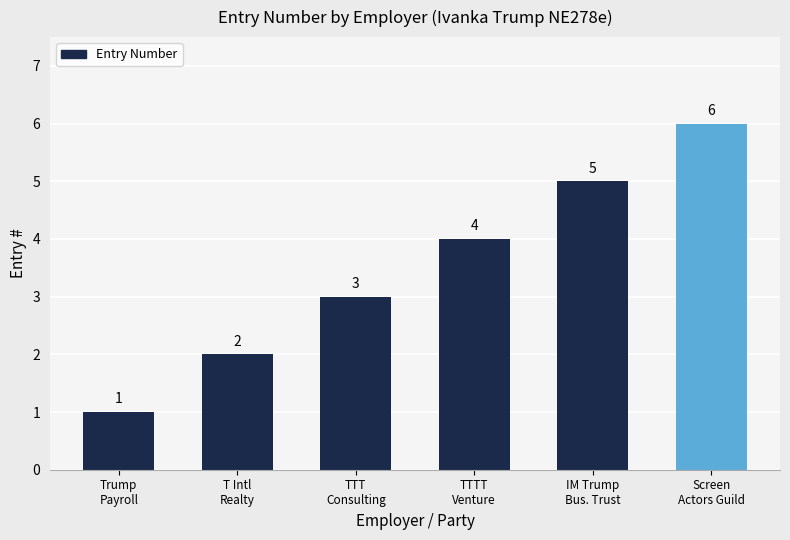

What is the sum of the values at Trump
Payroll and T Intl
Realty?

3